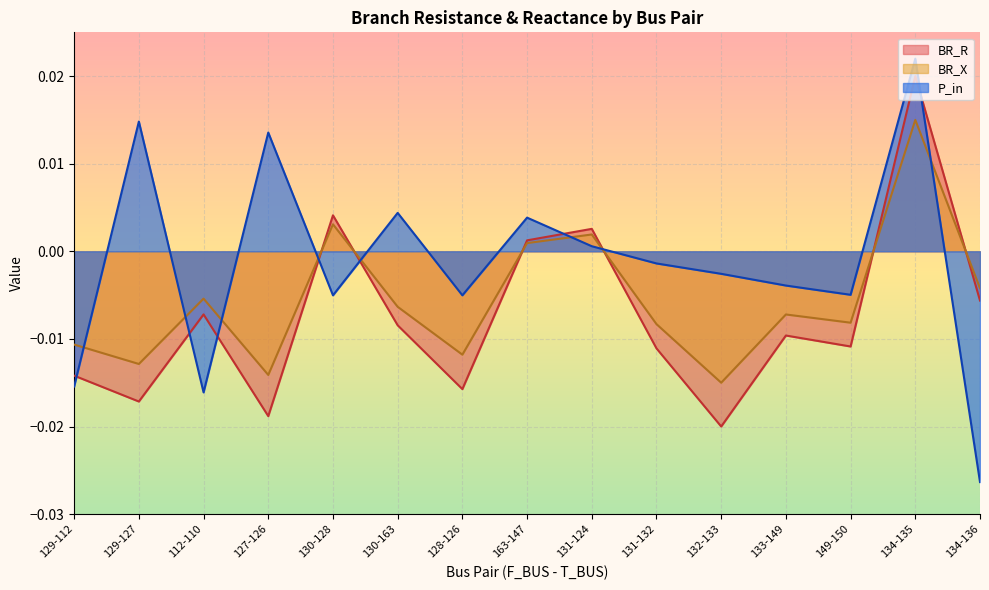

List the series in order of their overall mean, highest first.

P_in, BR_X, BR_R